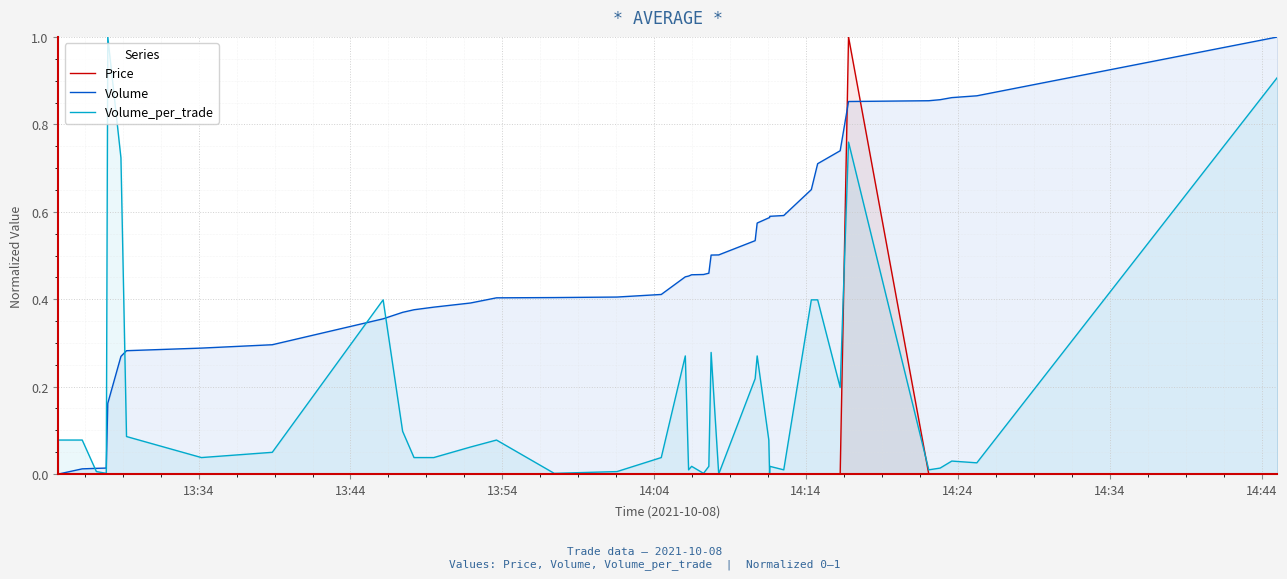

Which series has the largest total across all categories?

Volume